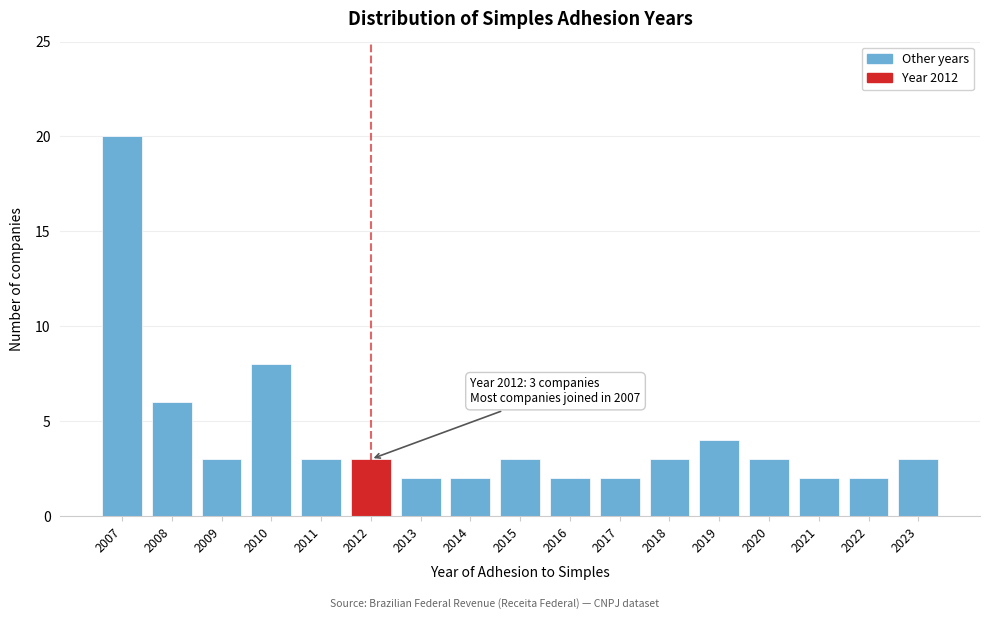

Reading left to right, extract all data points from this chart.

20	6	3	8	3	3	2	2	3	2	2	3	4	3	2	2	3